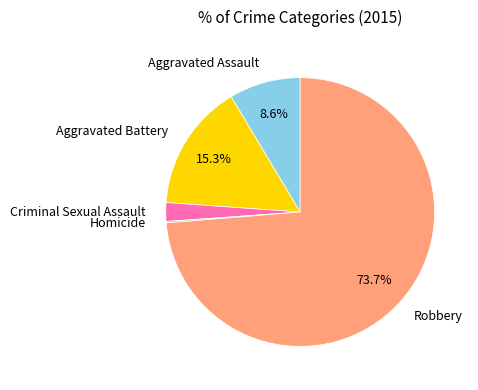

Approximately how many times larger is the value at Robbery compared to Aggravated Assault?

8.6